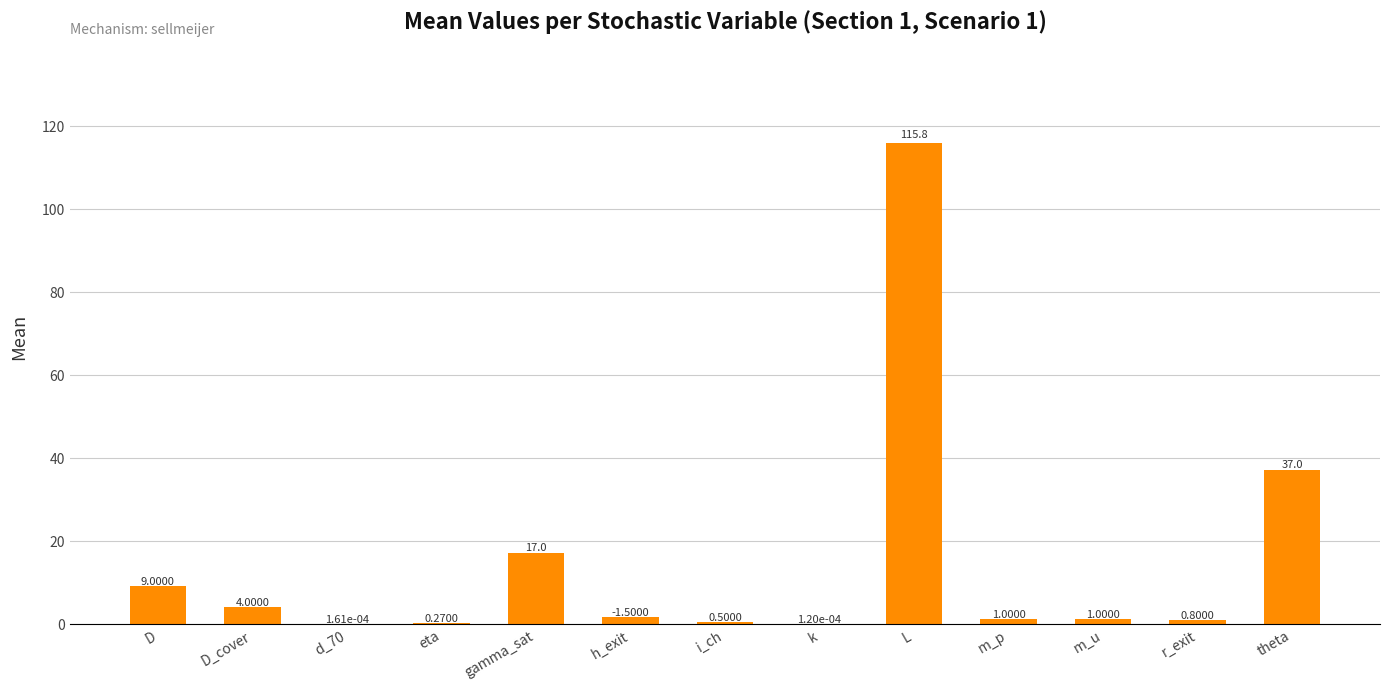

At which label is the value closest to 57?

theta